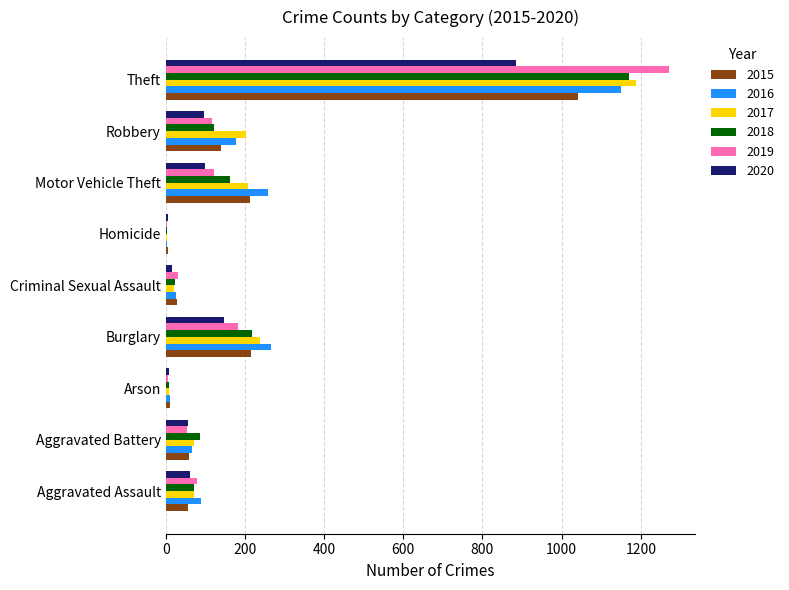

The value of 2017 at Robbery is 202. True or false?

True